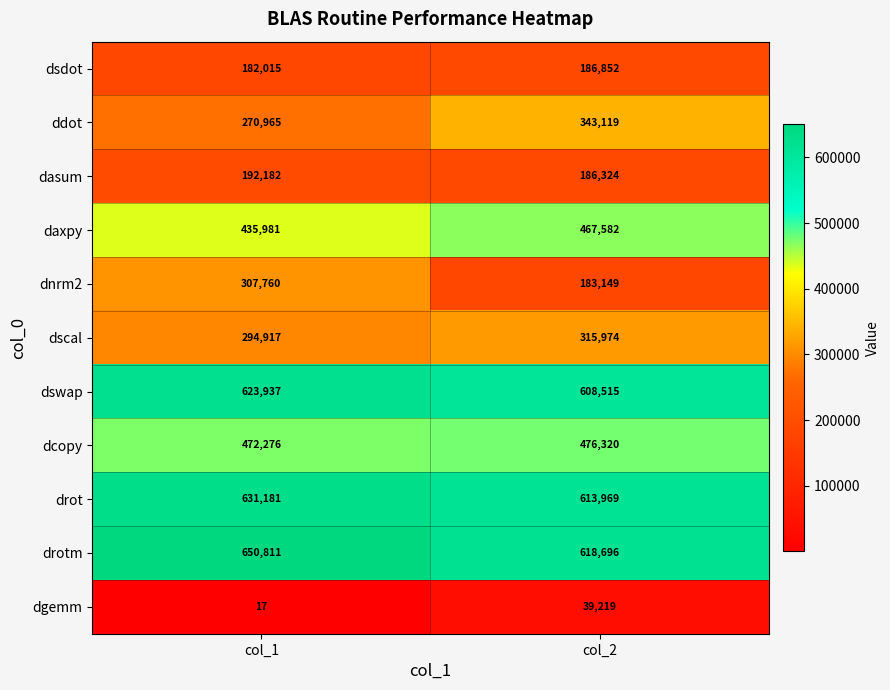

At which category does the chart reach its minimum across all series?

col_1